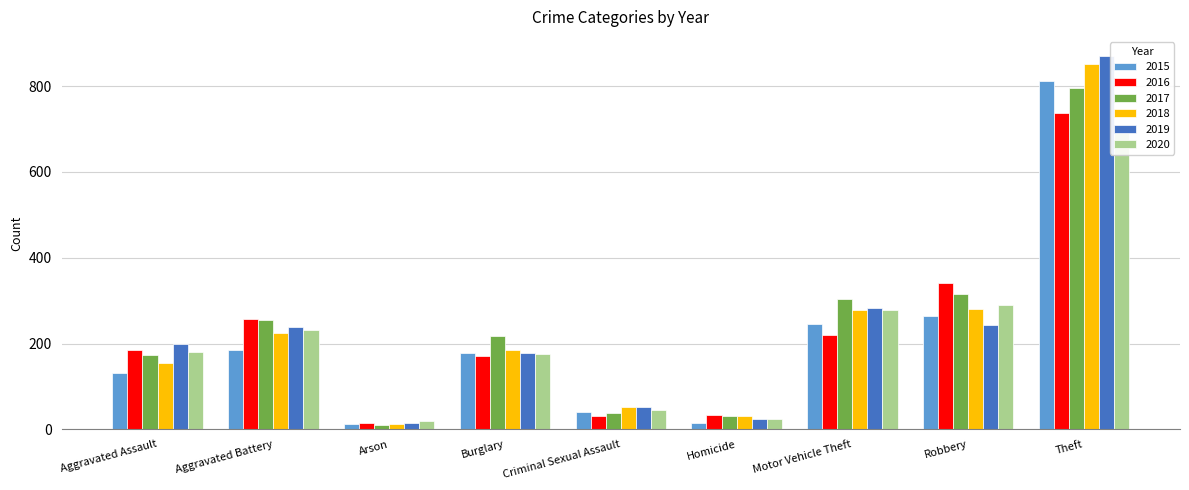

Where does the 2016 series first go above 185?

Aggravated Battery